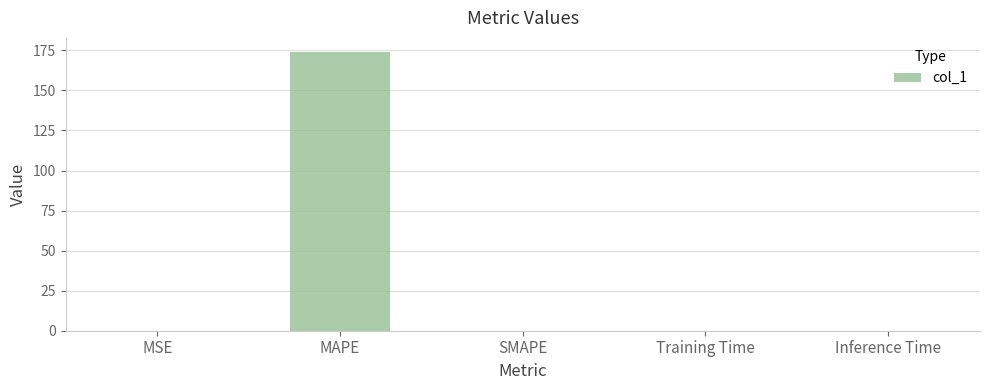

The chart shows a value of -63.7 at SMAPE. True or false?

False